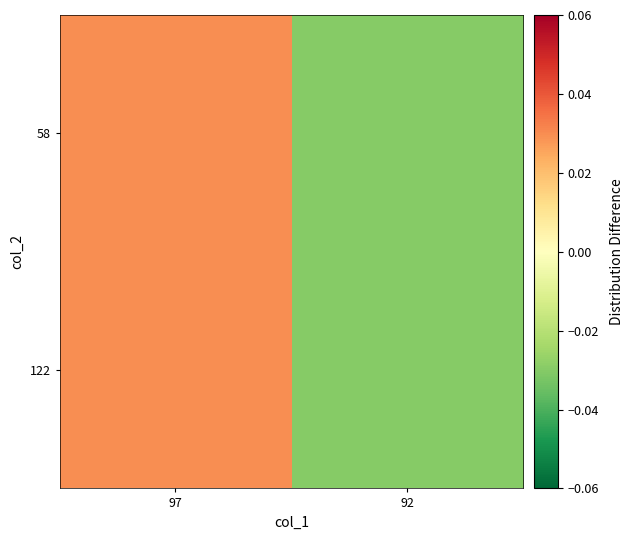

Which has a higher value, 92 or 97?

97